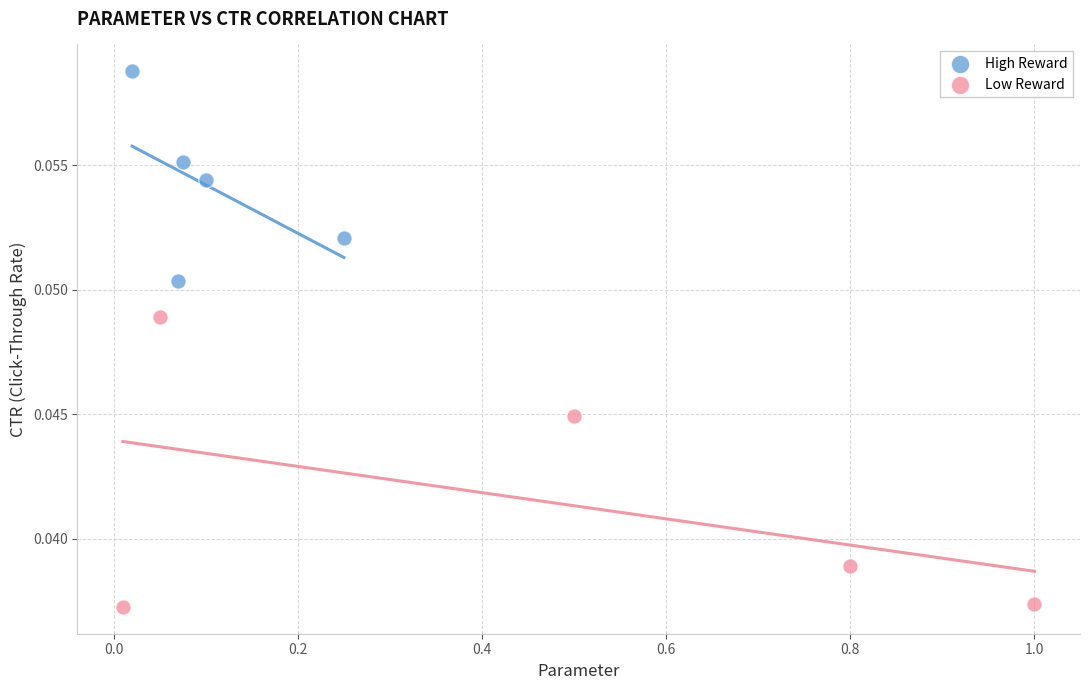

Which series reaches the minimum Y coordinate?

Low Reward